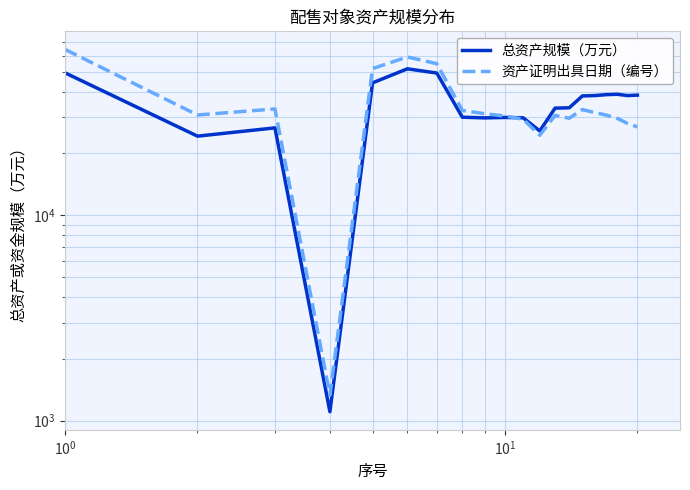

Reading left to right, list all the values displayed in this chart.

总资产规模（万元）: 49413.0	24286.0	26651.0	1104.0	44154.0	51692.0	49299.0	30041.0	29808.0	29958.0	29841.0	25748.0	33261.0	33385.0	38140.0	38283.0	38682.0	38856.0	38281.0	38481.0
资产证明出具日期（编号）: 64236.9	30804.9	32963.1	1330.6	51822.9	59037.7	54747.8	32412.7	31220.0	30431.0	29369.8	24528.4	30635.1	29695.1	32720.1	31633.8	30742.0	29653.3	28005.6	26936.7